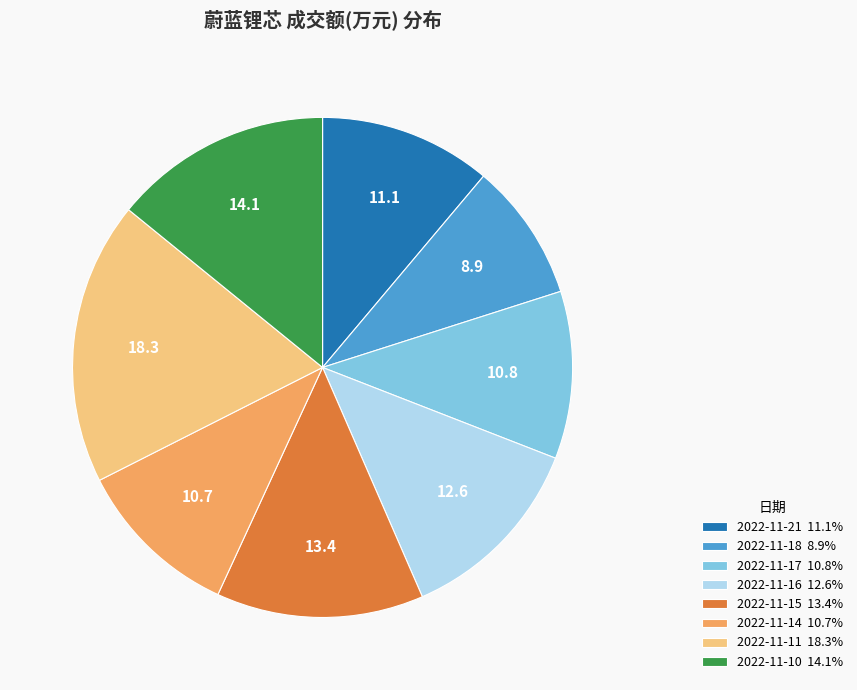

Is there any slice that represents more than half of the pie?

No